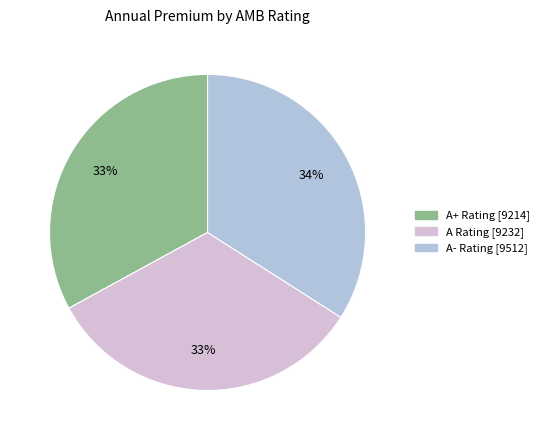

To the nearest percent, what is the average slice percentage?

33%